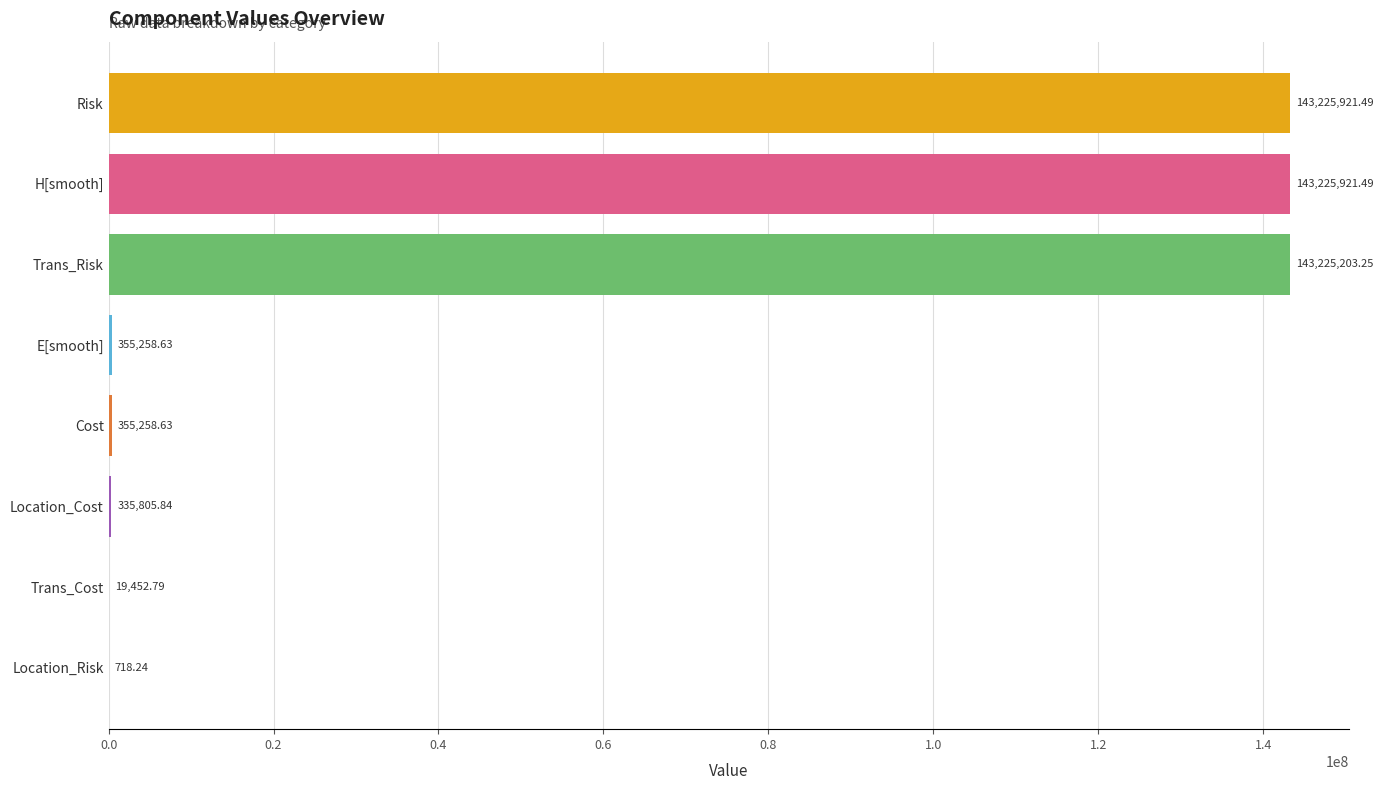

What is the ratio of the value at H[smooth] to the value at Risk?

1.0